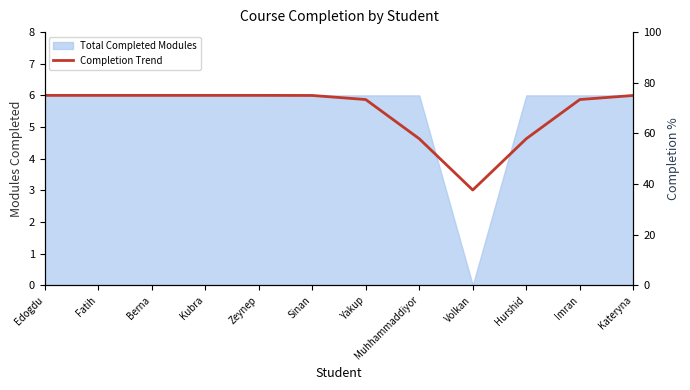

List the labels in order of value, largest first.

Edogdu, Fatih, Berna, Kubra, Zeynep, Sinan, Kateryna, Yakup, Imran, Muhhammaddiyor, Hurshid, Volkan